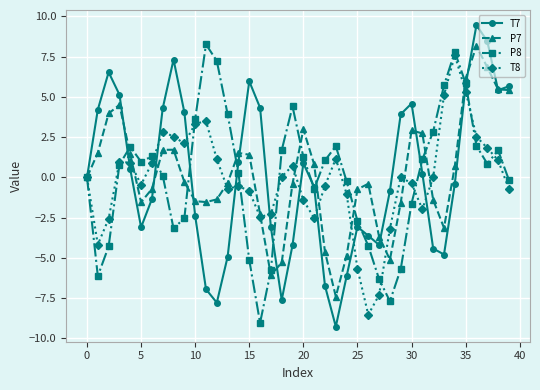

What is the value of the P8 point at the 23rd from the left?

1.1